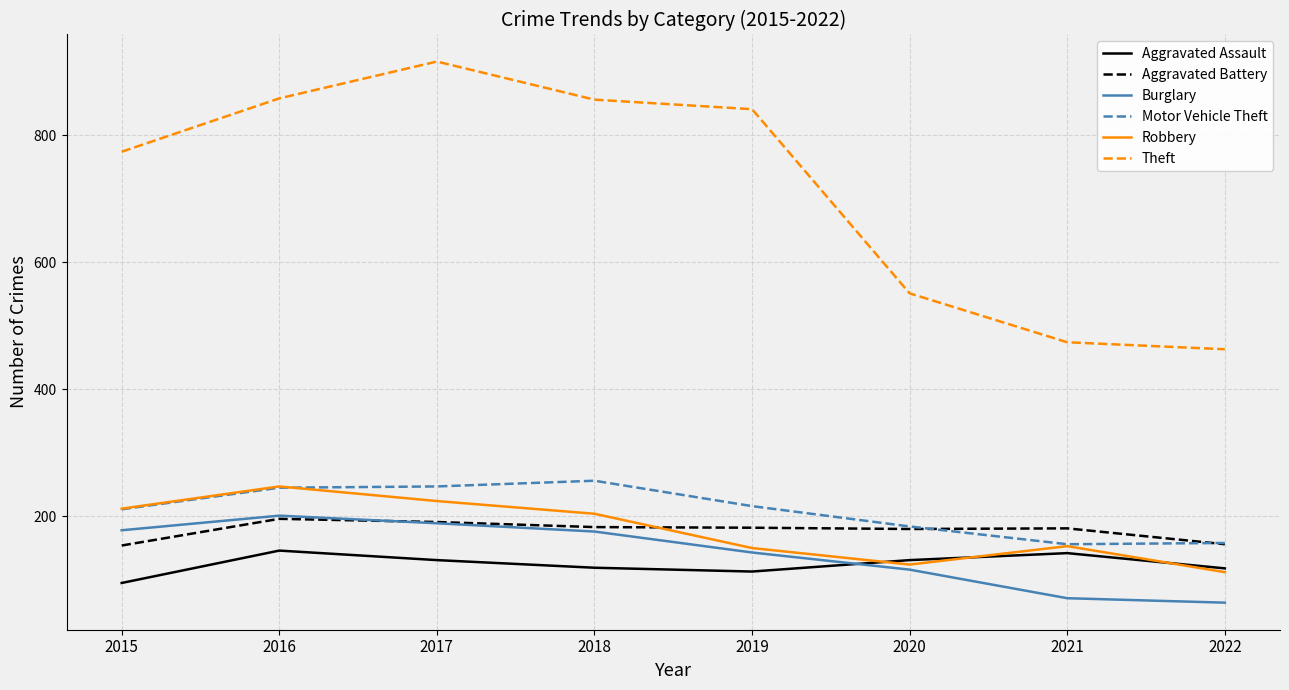

What is the difference between the maximum and second lowest values in the Aggravated Battery series?

40